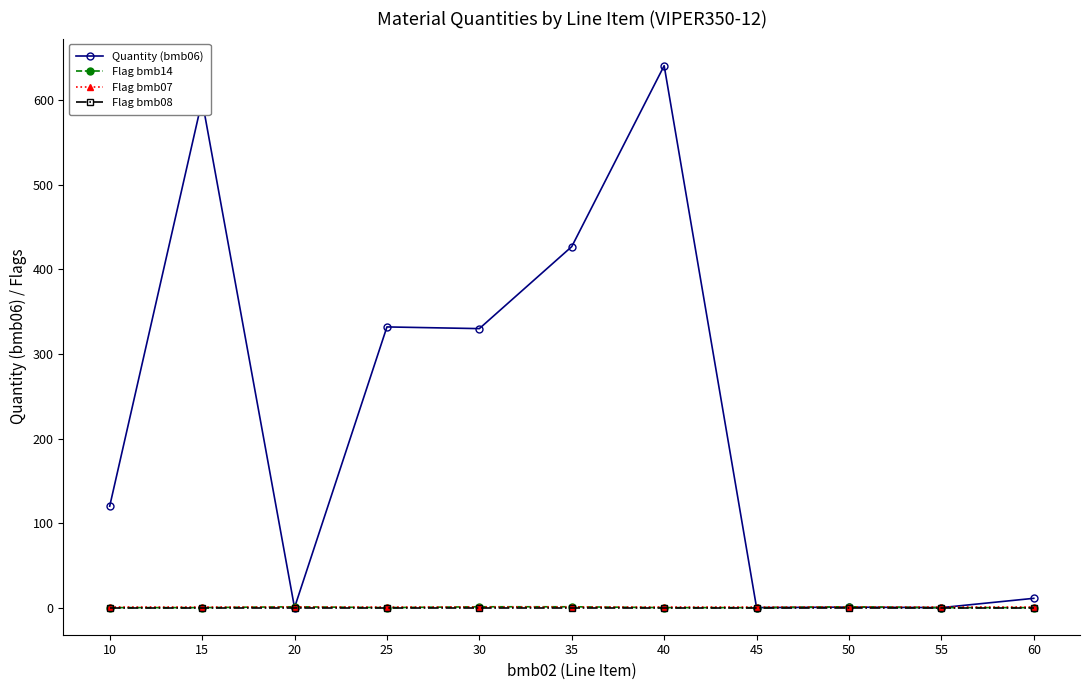

What is the greatest value displayed?

641.0